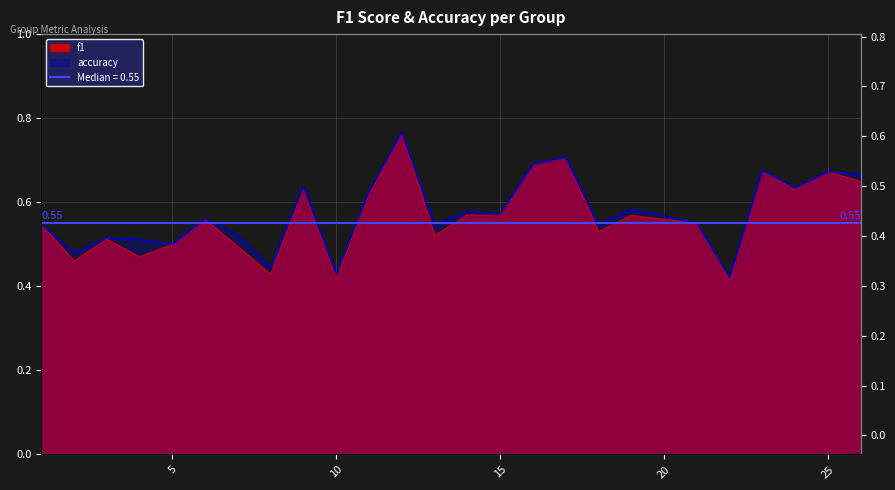

True or false: accuracy and f1 intersect in this chart.

False